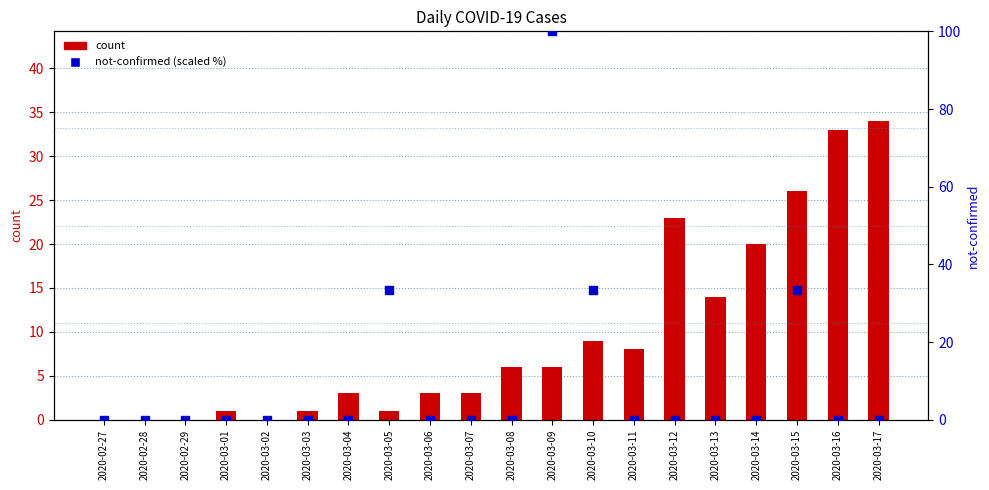

Which series has the widest spread of Y values?

not-confirmed (scaled %)